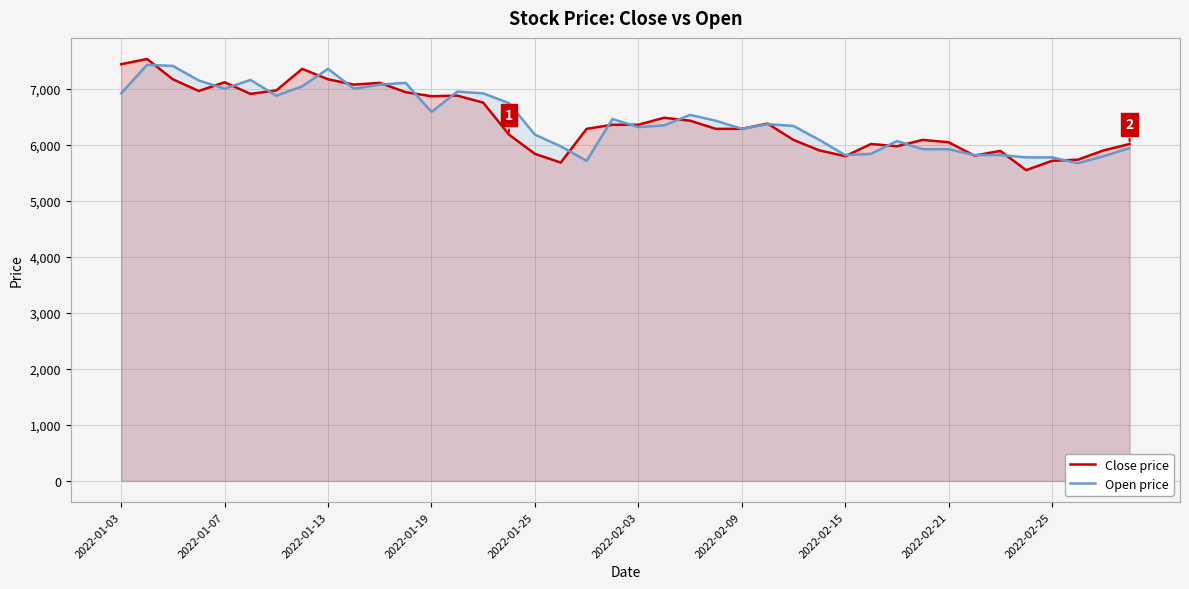

Which series changed the most between 10 and 35?

Close price